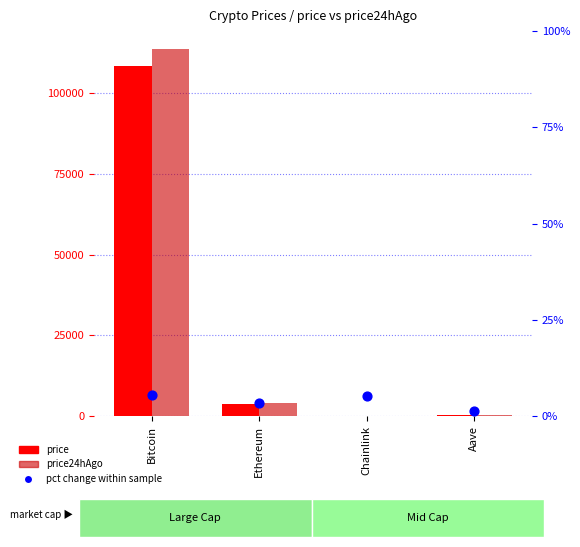

Which series reaches the maximum Y coordinate?

price24hAgo